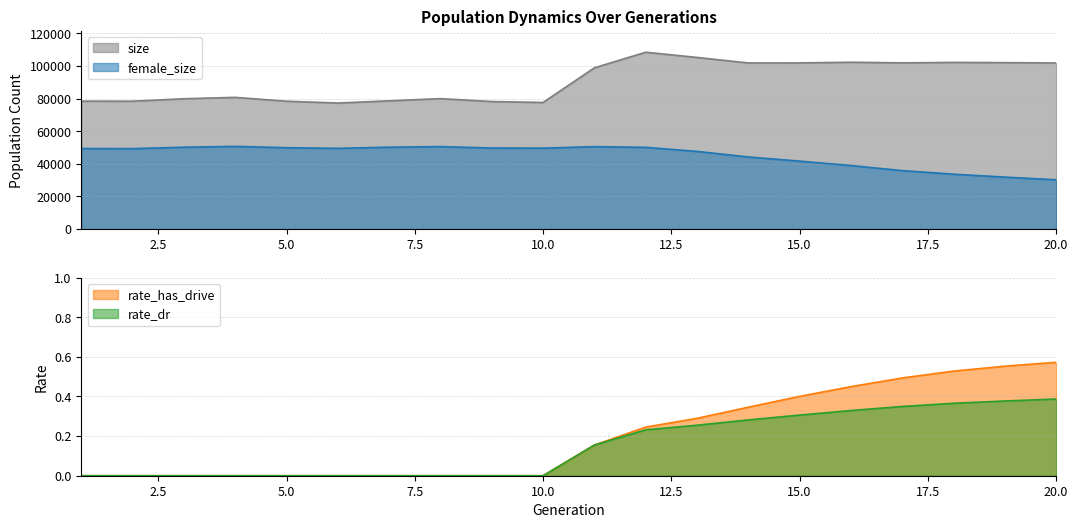

At which category is the sum across all series the highest?

12